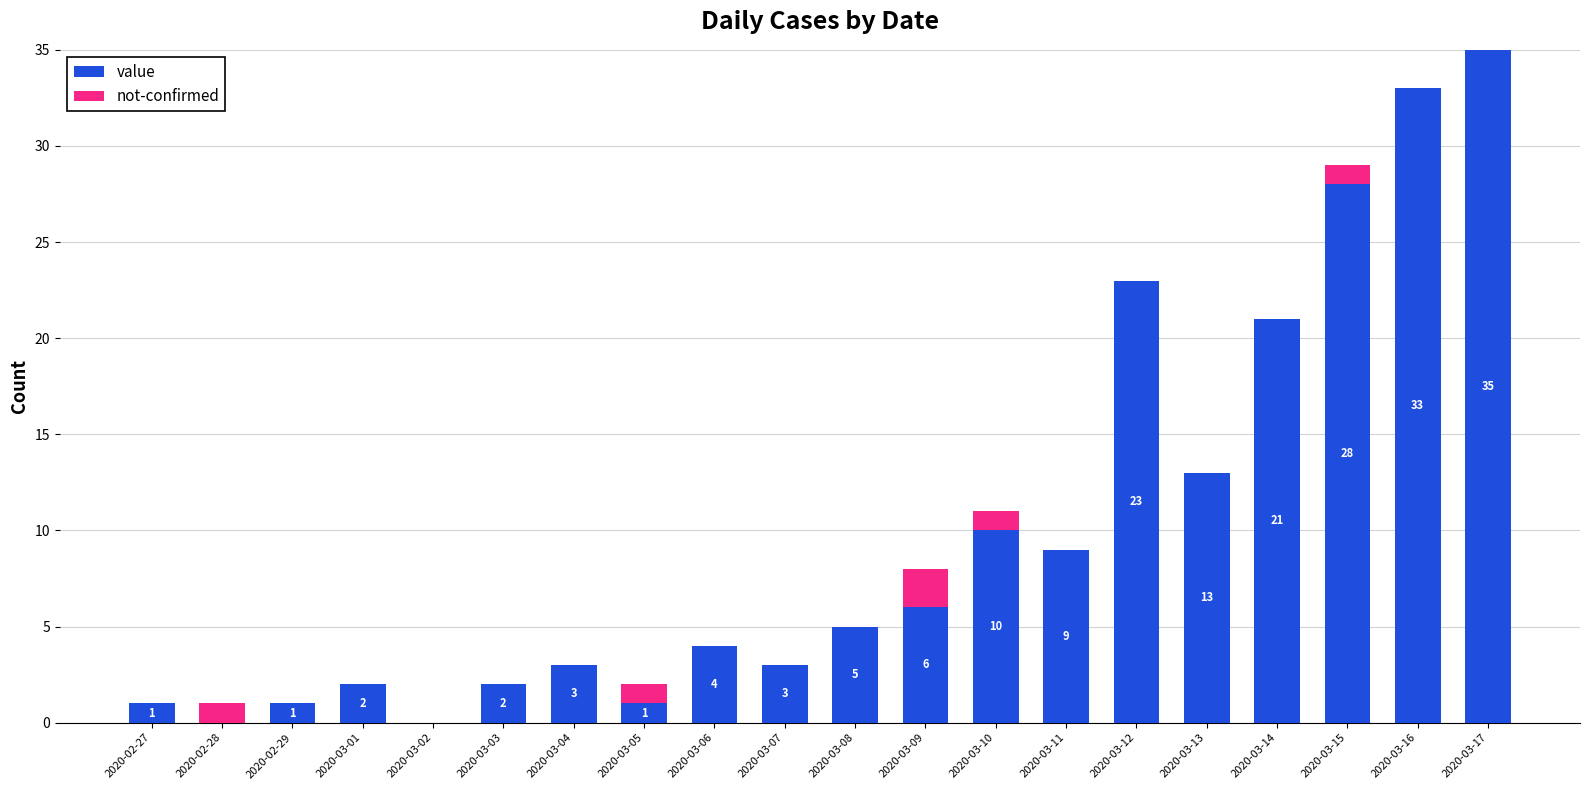

What is the sum of the value values at 2020-03-04 and 2020-02-27?

4